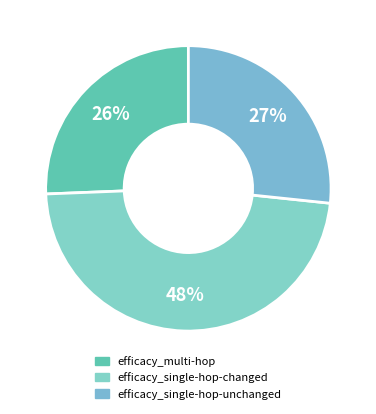

What percentage is the efficacy_single-hop-unchanged slice, to the nearest percent?

27%